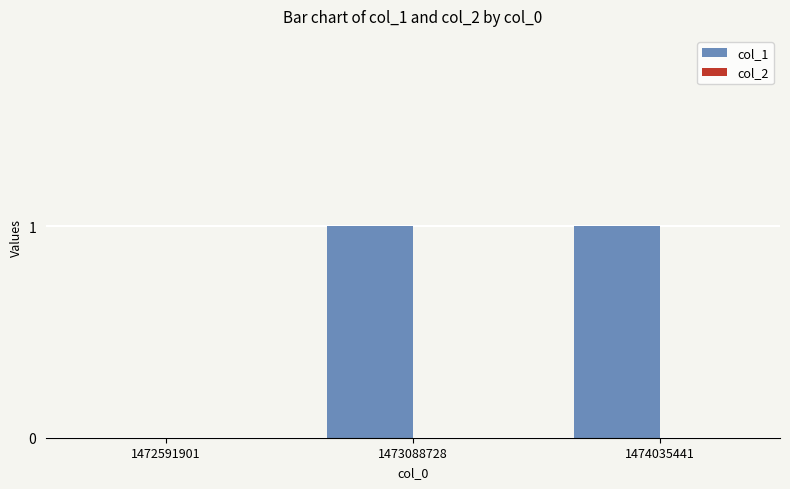

The chart shows a value of 1 at 1474035441. True or false?

True